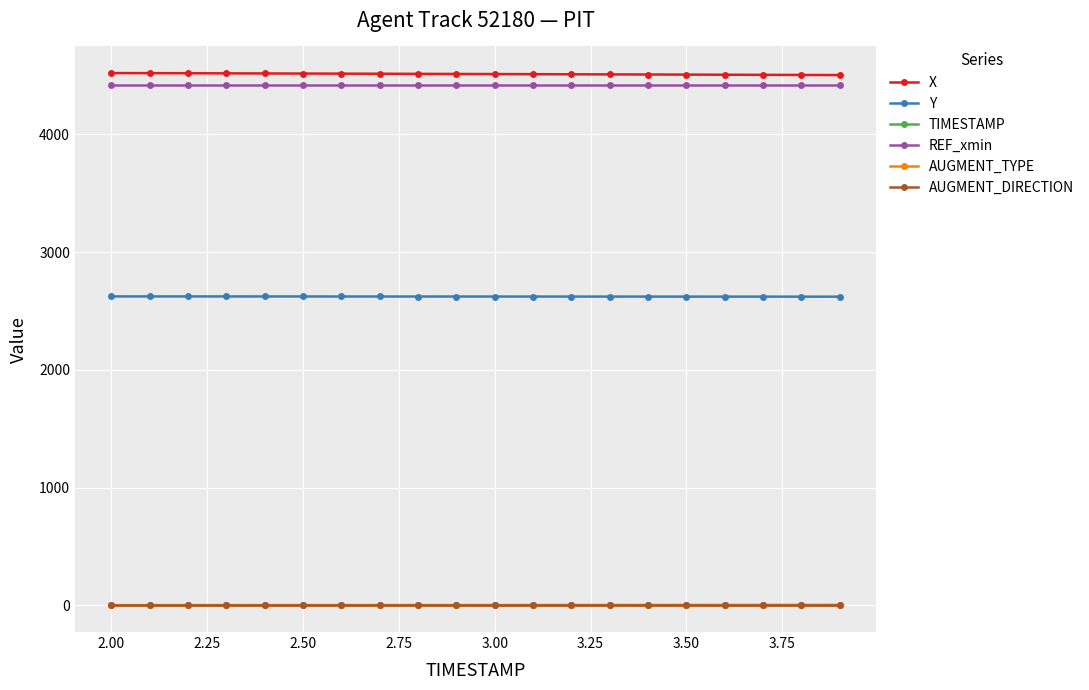

True or false: REF_xmin and X cross at least once.

False